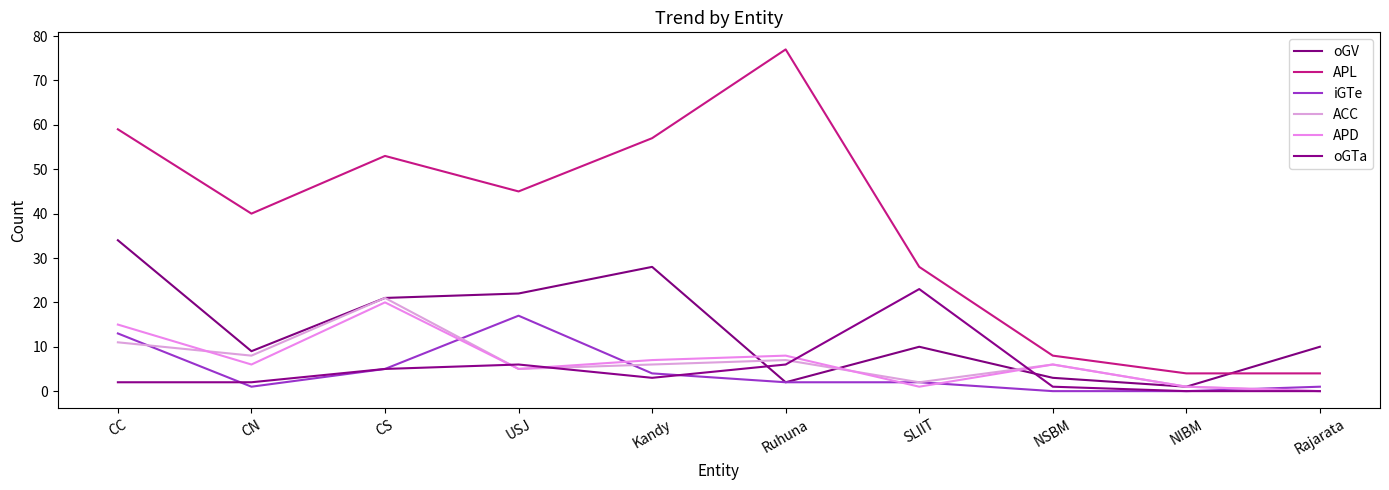

Does the chart have visible grid lines?

No